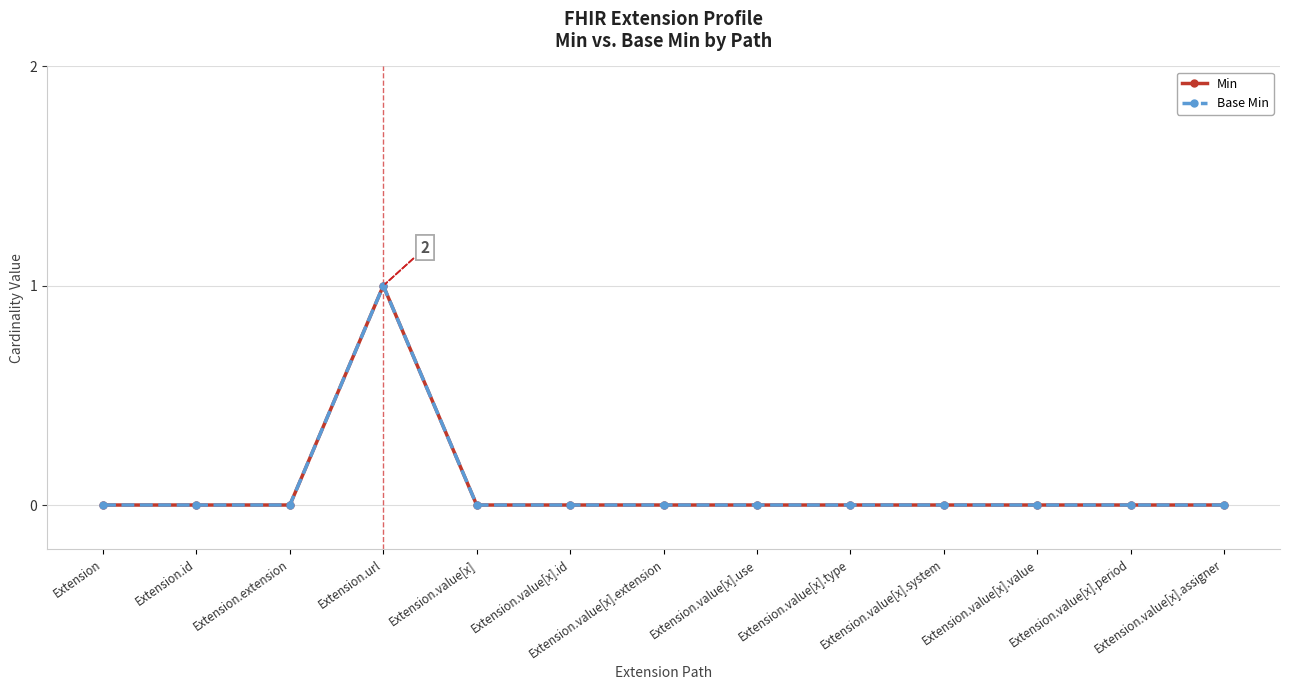

Does the chart have visible grid lines?

Yes